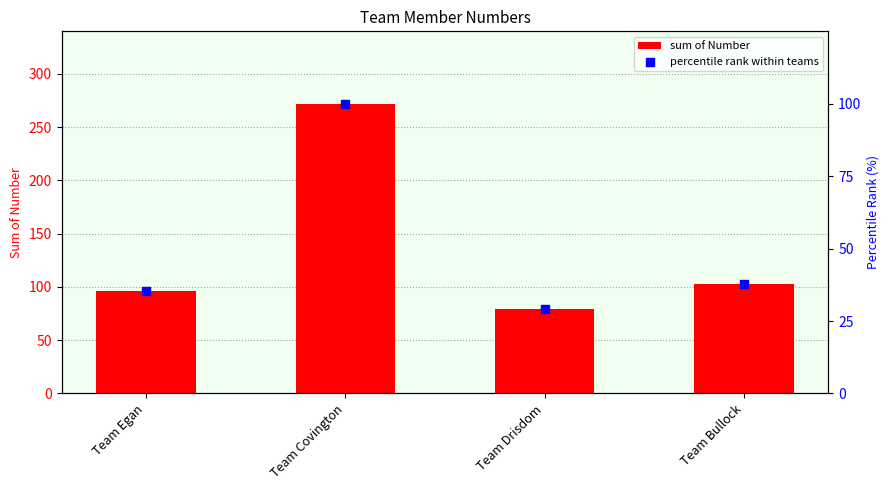

What are all the series names shown in the legend?

sum of Number, percentile rank within teams